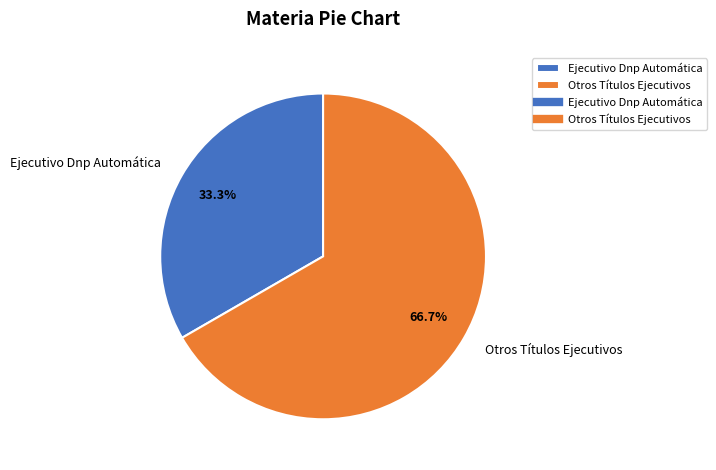

To the nearest percent, what portion does Otros Títulos Ejecutivos represent?

67%